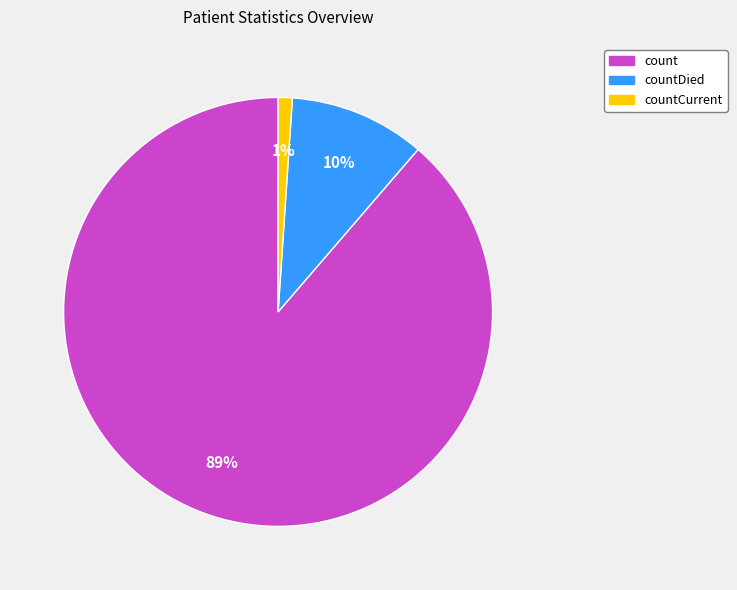

Does any single category account for the majority?

Yes